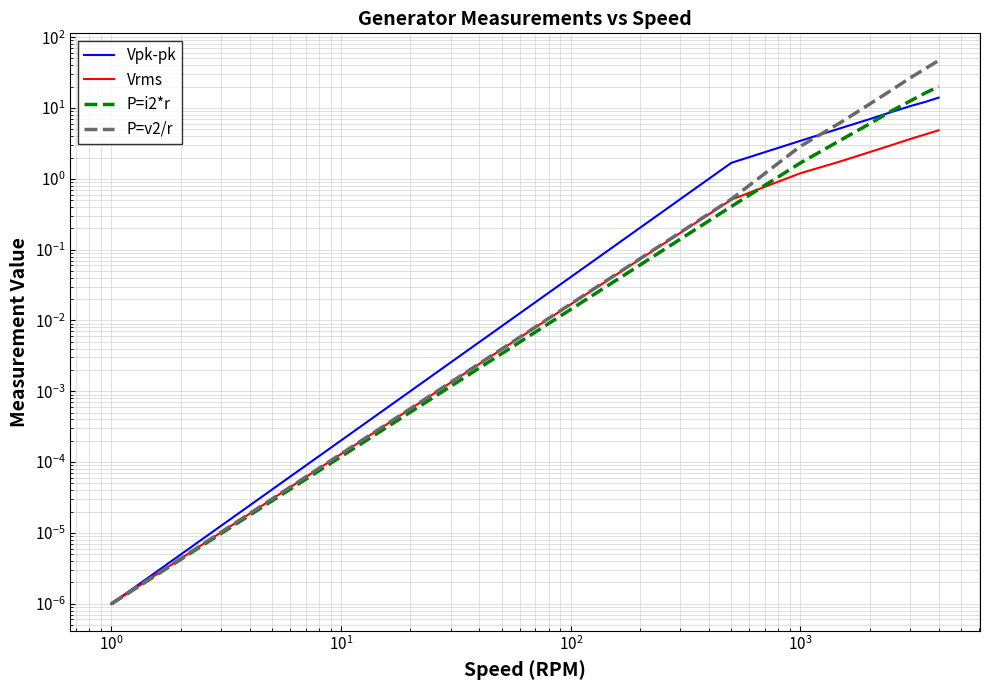

True or false: Vpk-pk and Vrms cross at least once.

False